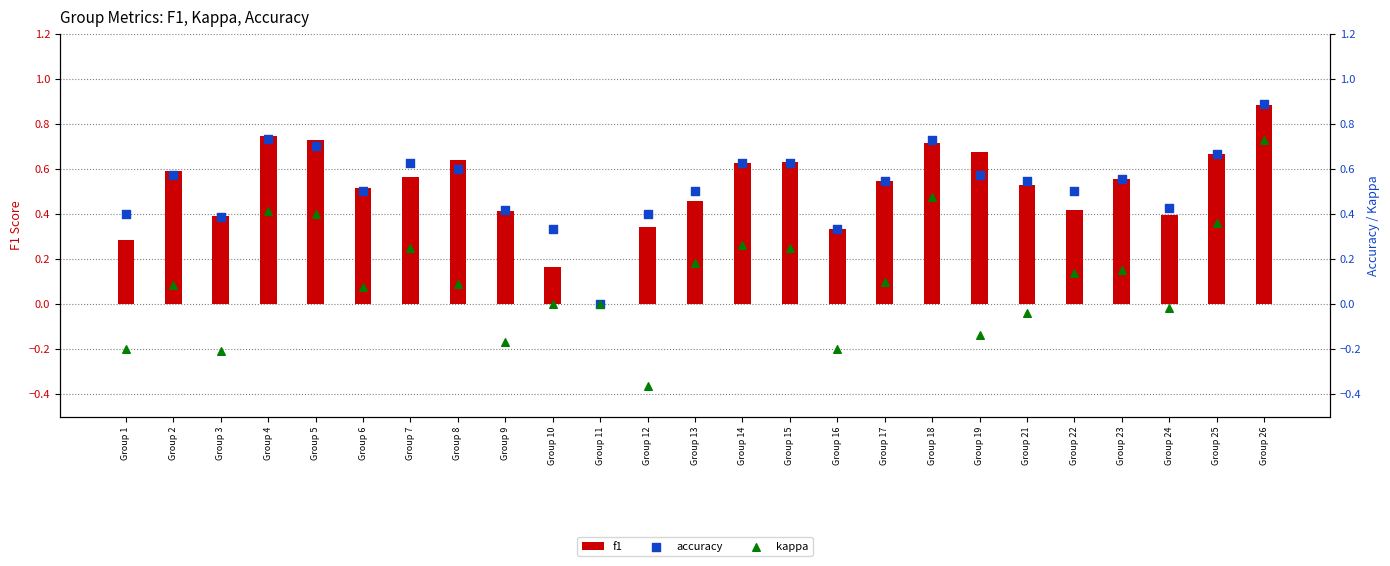

Which series has the largest Y range (max minus min)?

kappa